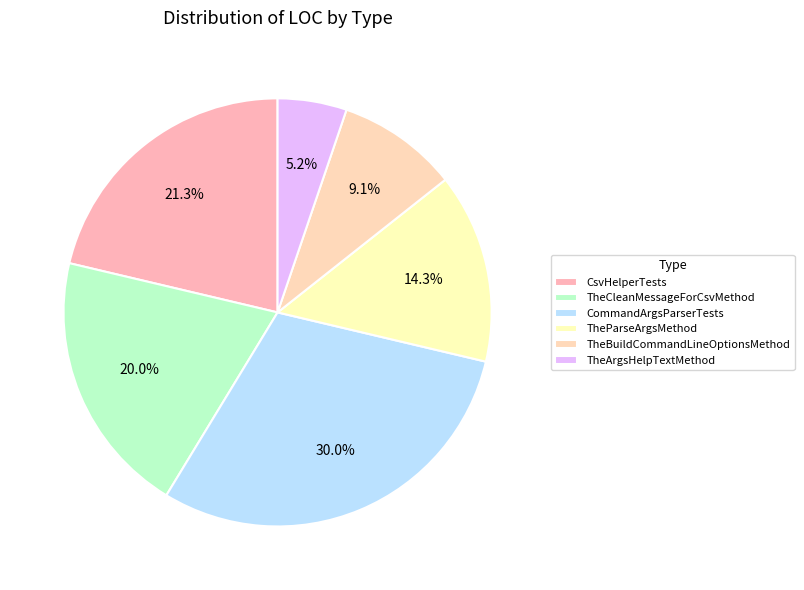

Is there any slice that represents more than half of the pie?

No